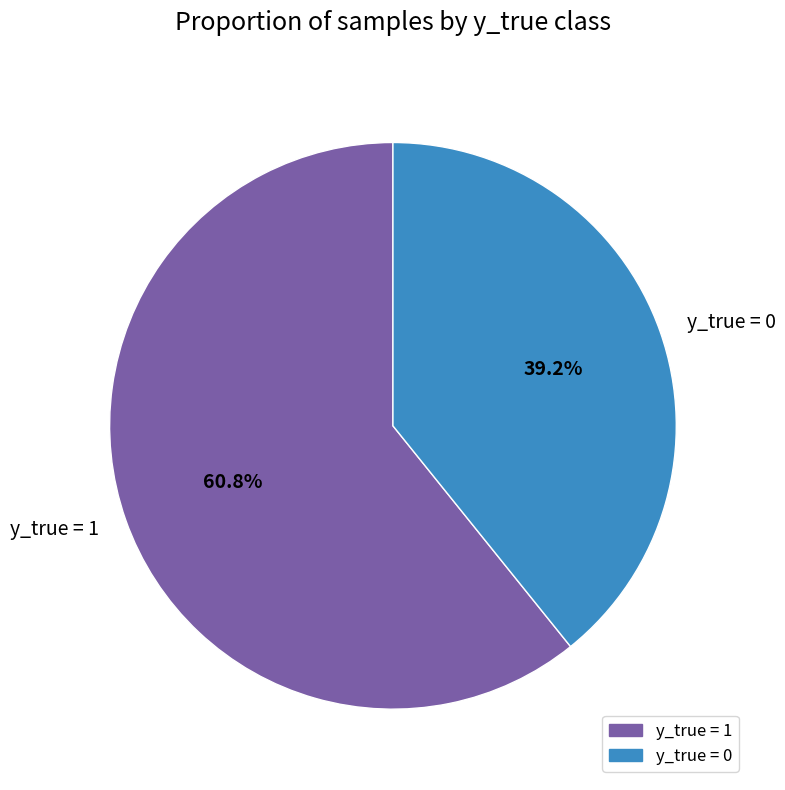

What is the ratio of the value at y_true = 0 to the value at y_true = 1?

0.6